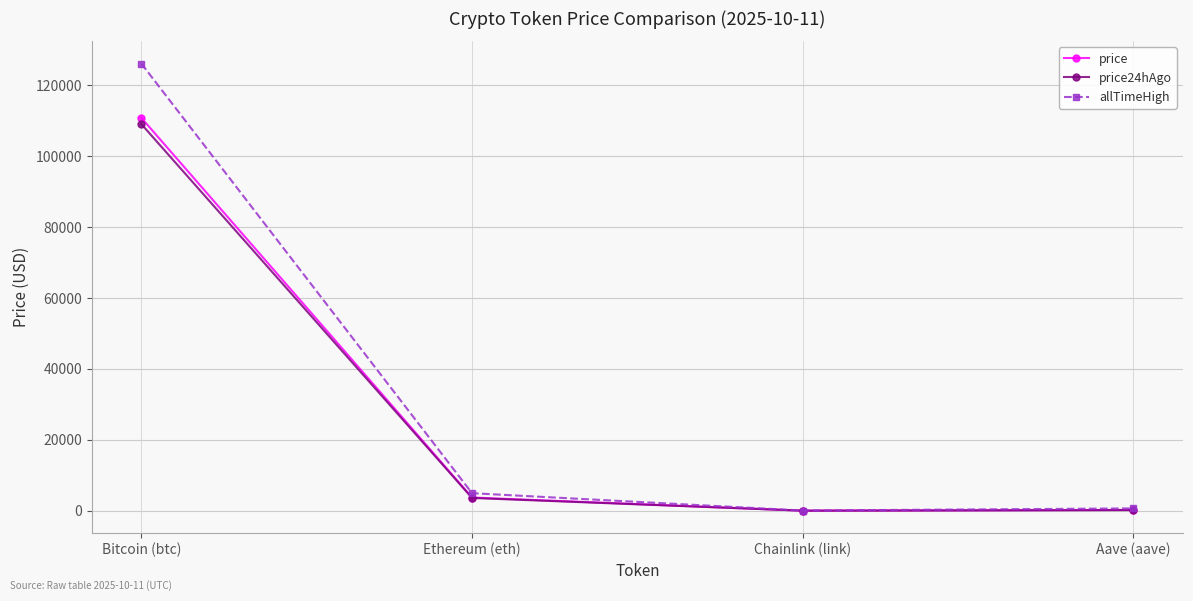

Where is price nearest to the value 55397?

Ethereum (eth)